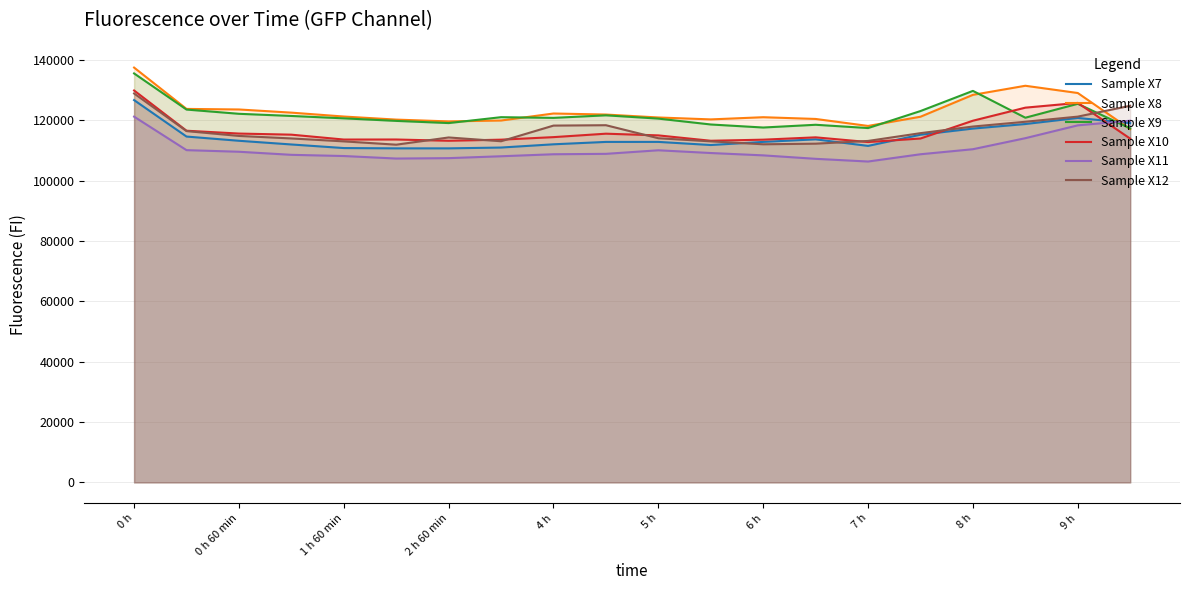

What are all the series names shown in the legend?

Sample X7, Sample X8, Sample X9, Sample X10, Sample X11, Sample X12